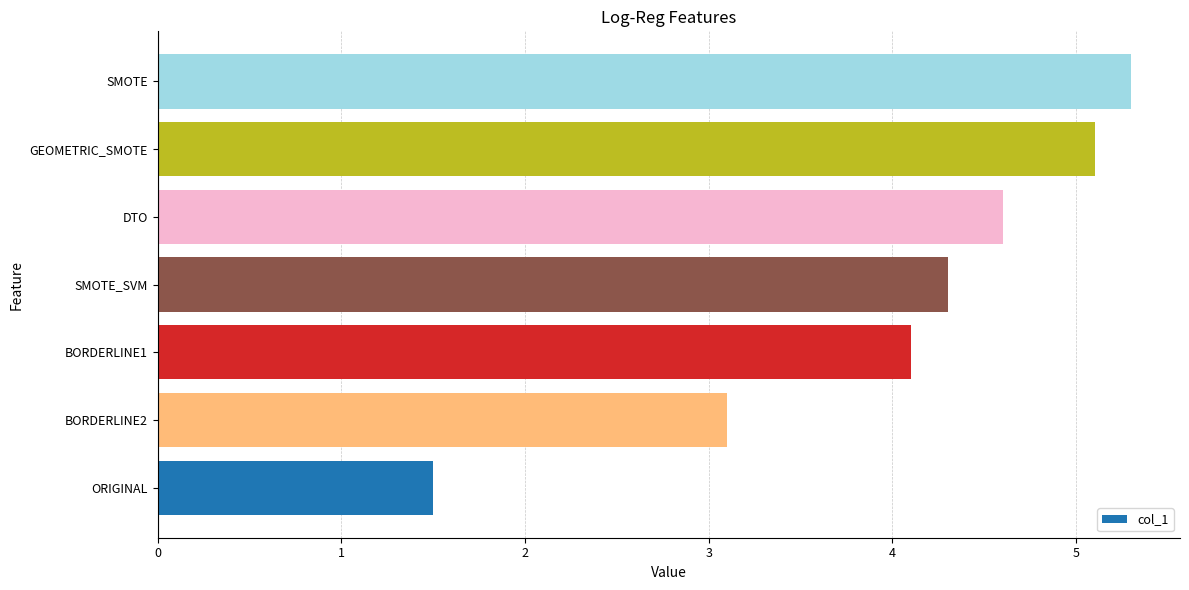

At which label is the value closest to 3?

BORDERLINE2